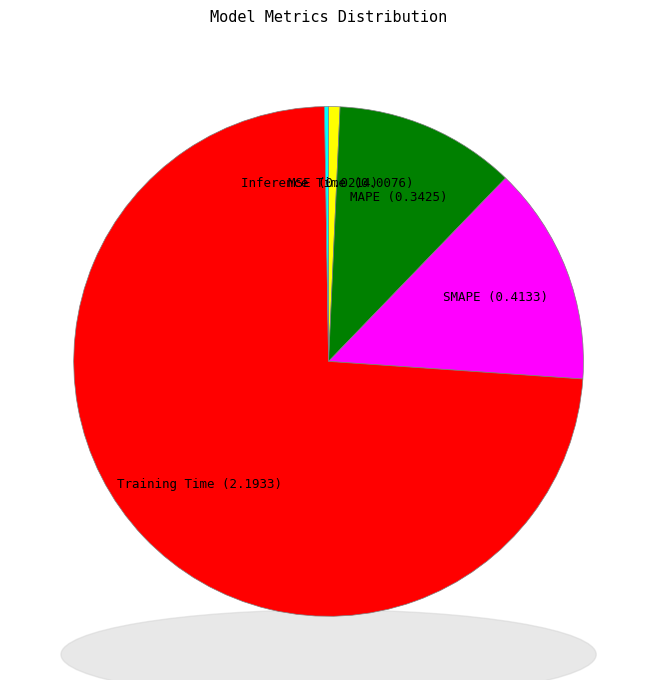

True or false: MSE accounts for 7% of the total.

False